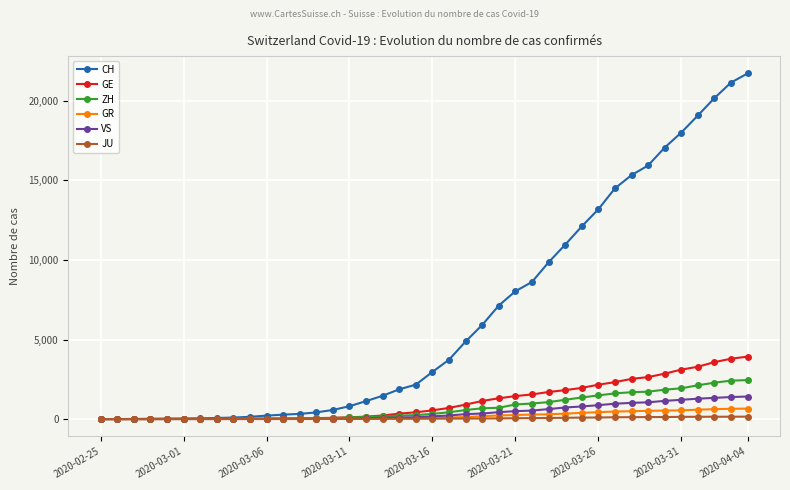

Which series has the largest range (max minus min)?

CH